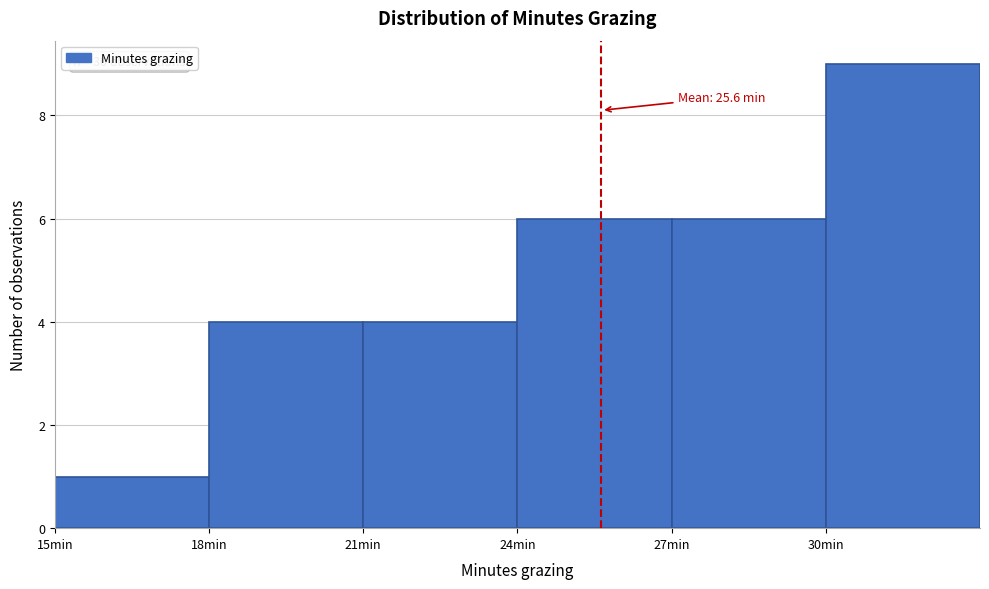

Over which range of the x-axis is the bar tallest?

30 to 33